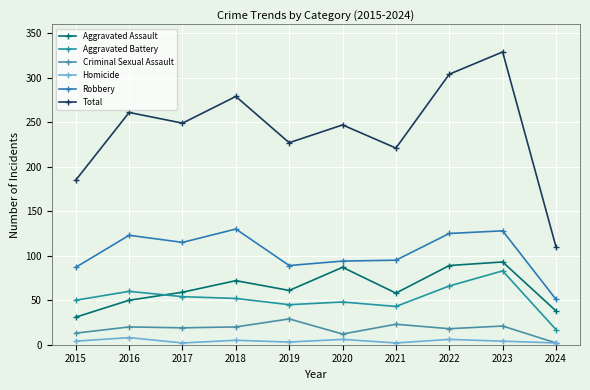

The value of Aggravated Assault at 2019 is 61. True or false?

True